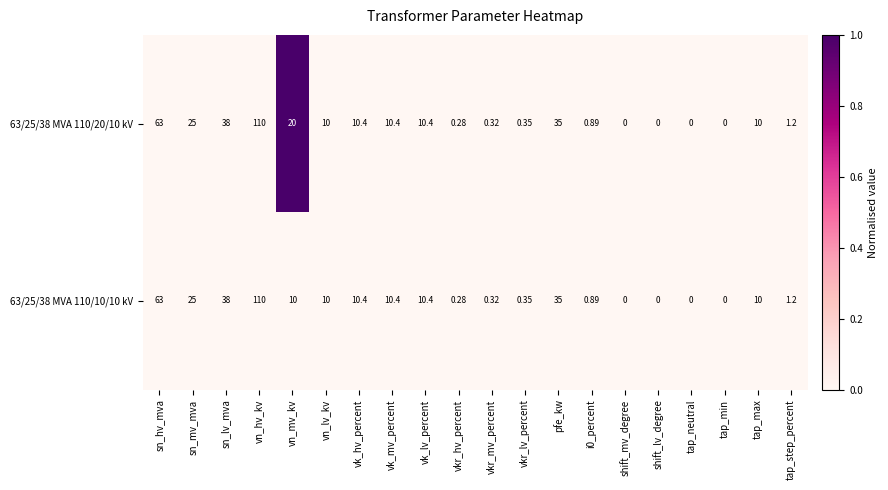

Is the value of 63/25/38 MVA 110/20/10 kV at sn_hv_mva greater than the value of 63/25/38 MVA 110/10/10 kV at vn_mv_kv?

Yes